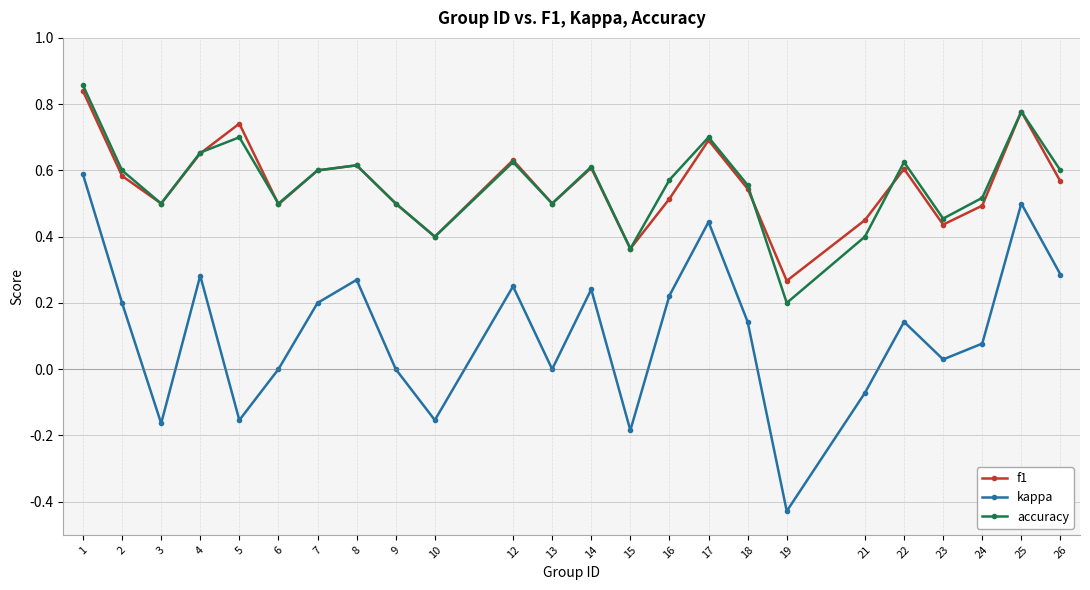

True or false: kappa has a value of 0.3 at 6.

False